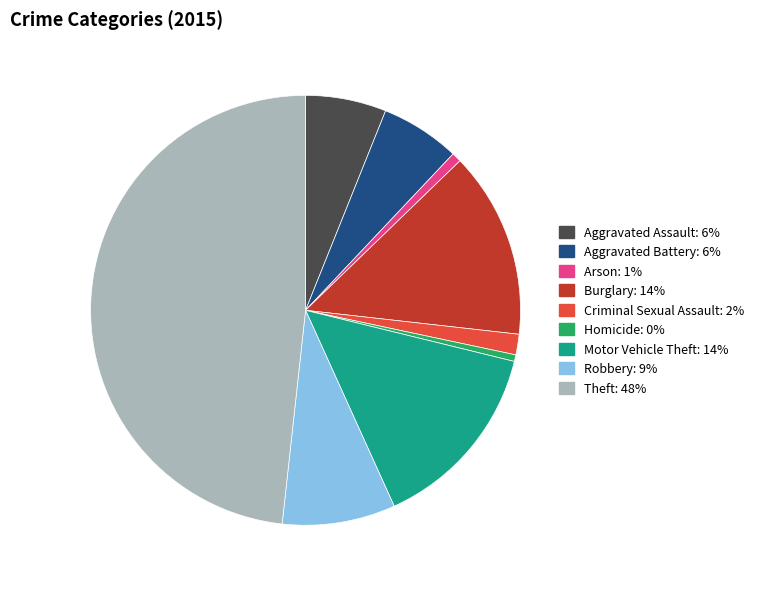

Does Homicide represent more than half of the total?

No